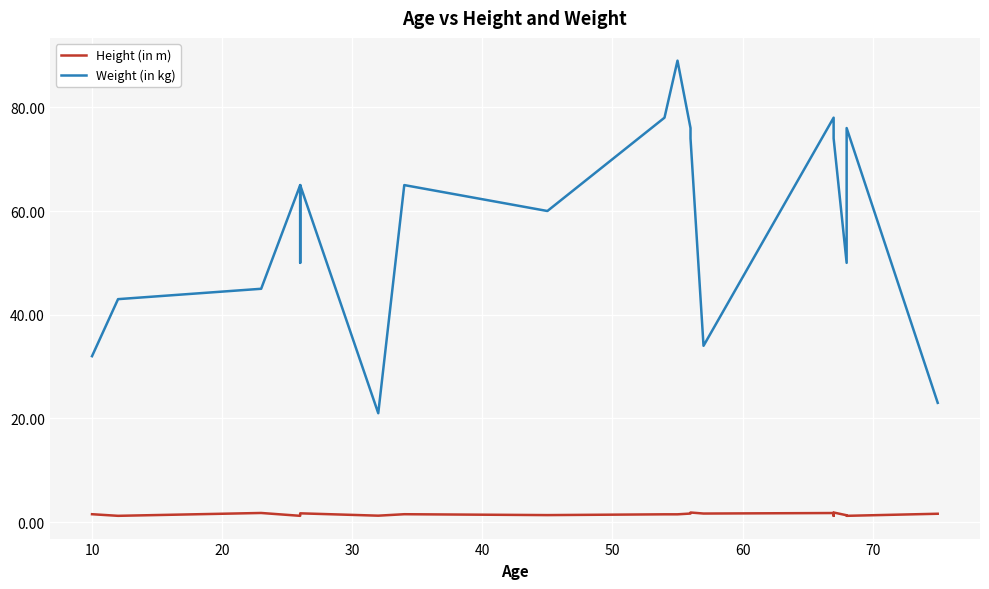

What is the difference between the highest and lowest values at 20?

43.2